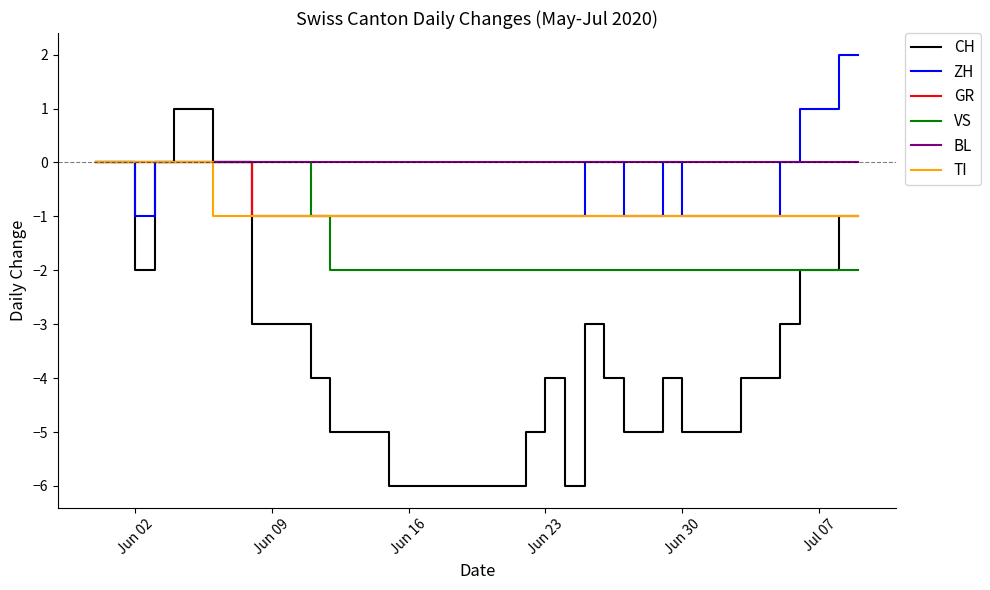

Which series has the largest range (max minus min)?

CH